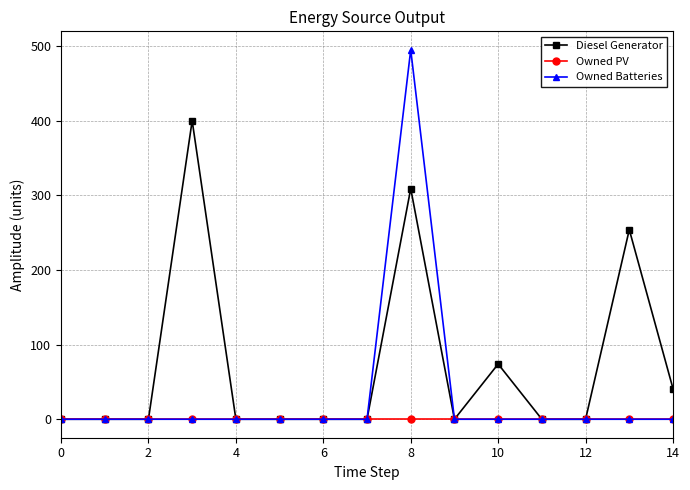

At how many categories does at least one series exceed 201?

3